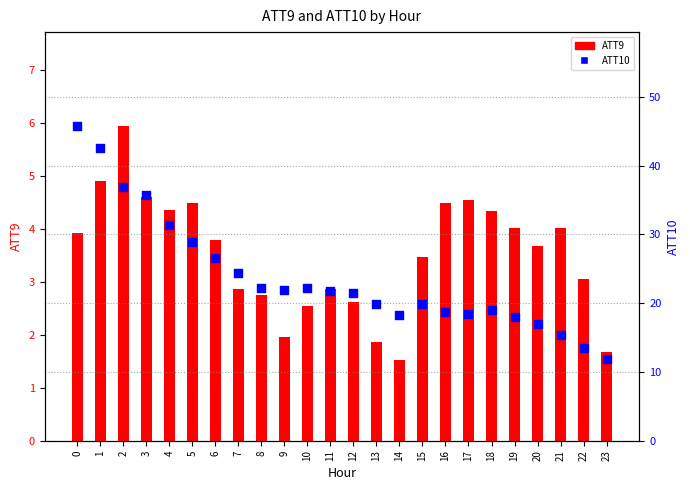

Which series has the largest Y range (max minus min)?

ATT10